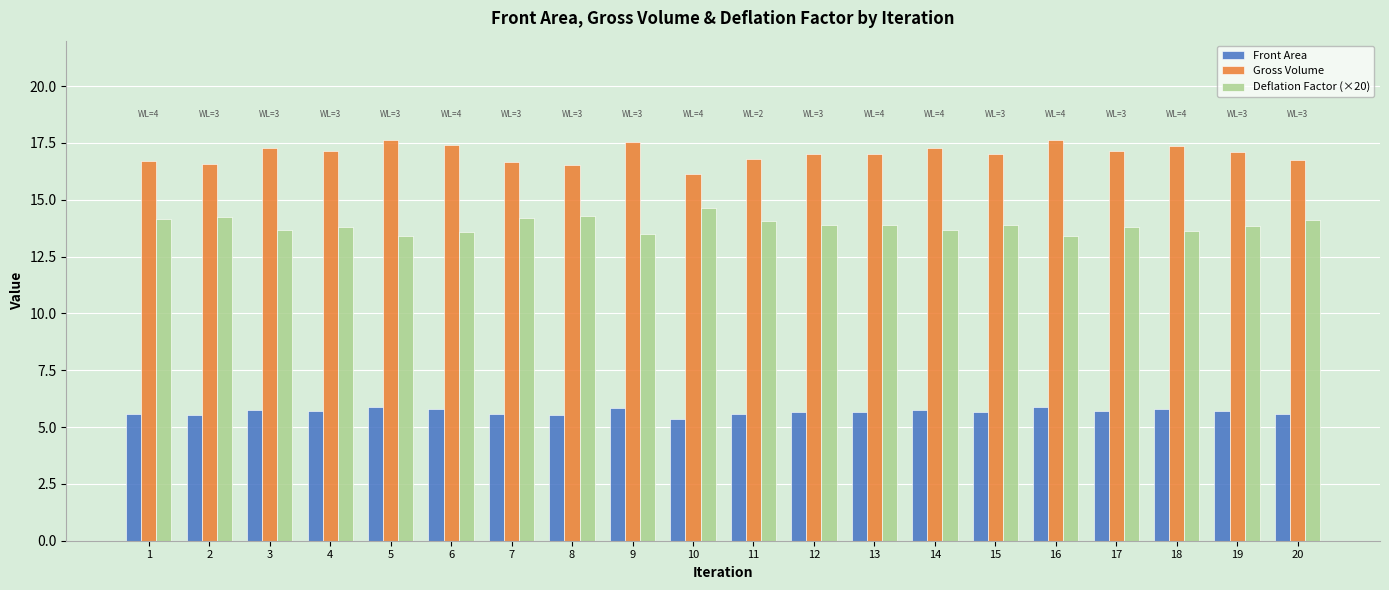

Is it true that Gross Volume equals 17.4 at 6?

True